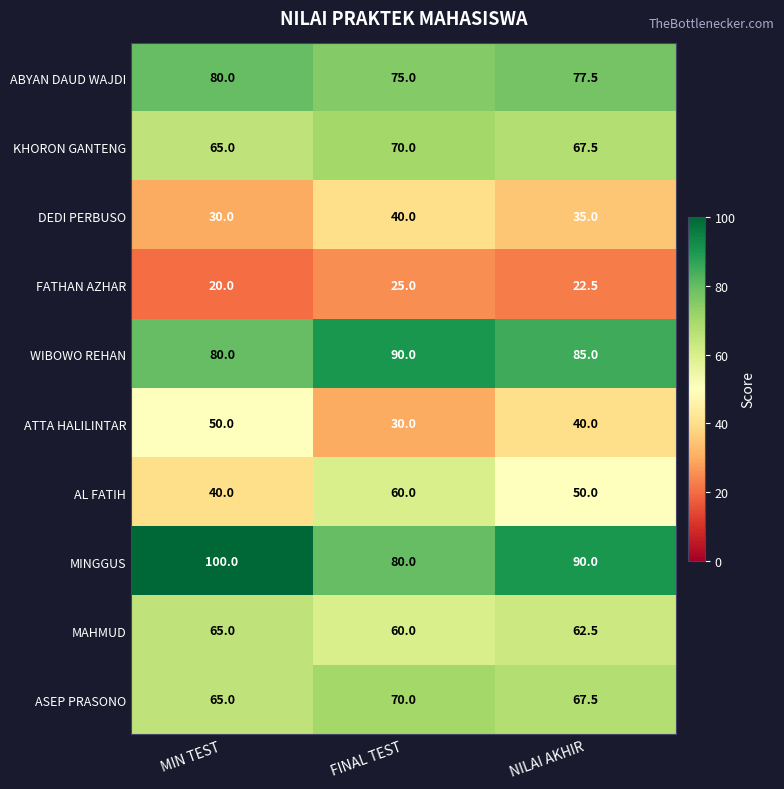

How many series are shown in this chart?

10